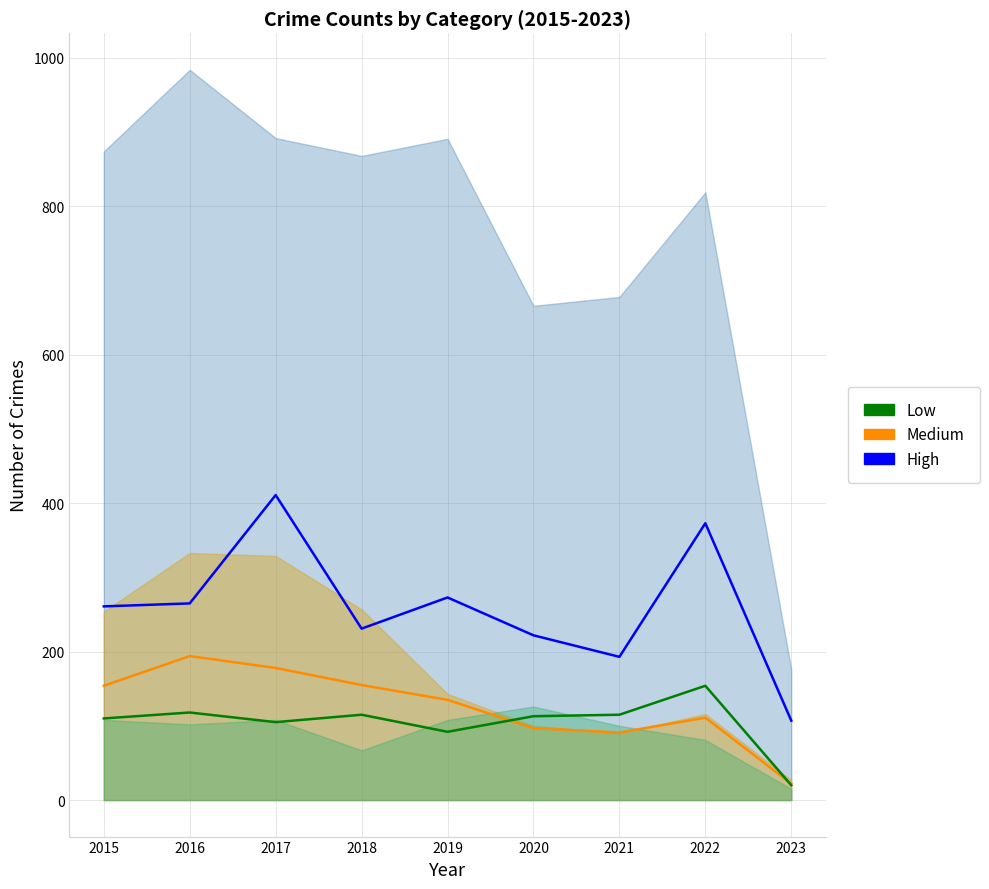

At how many categories does at least one series exceed 260?

5